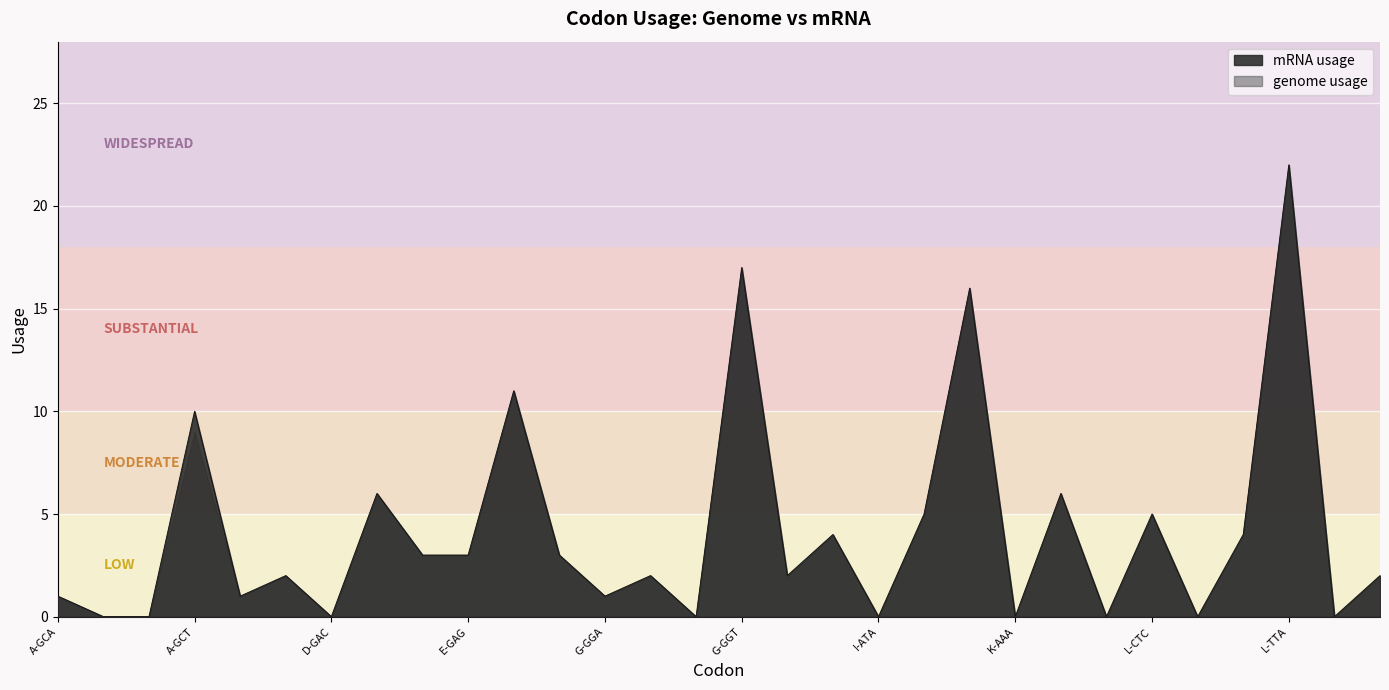

Reading right to left, transcribe all the data shown in this chart.

2	0	22	4	0	5	0	6	0	16	5	0	4	2	17	0	2	1	3	11	3	3	6	0	2	1	10	0	0	1